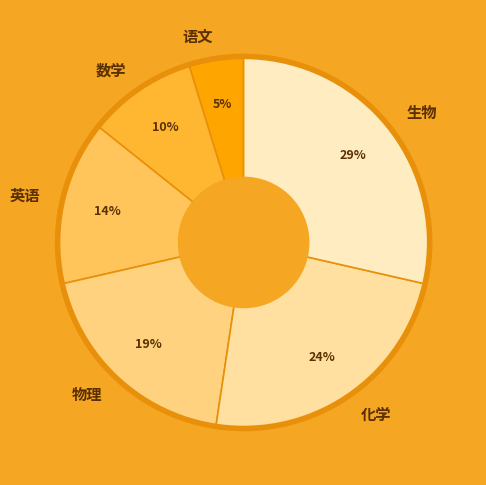

Does 数学 account for over 50% of the chart?

No